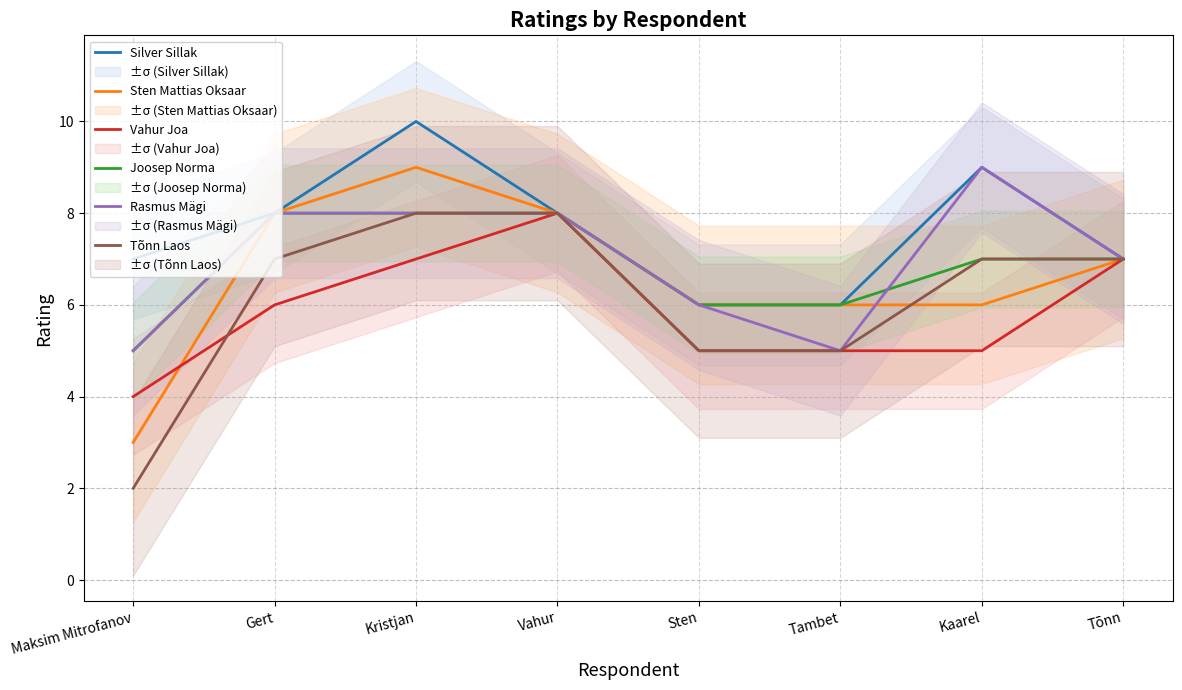

What are all the series names shown in the legend?

Silver Sillak, Sten Mattias Oksaar, Vahur Joa, Joosep Norma, Rasmus Mägi, Tõnn Laos